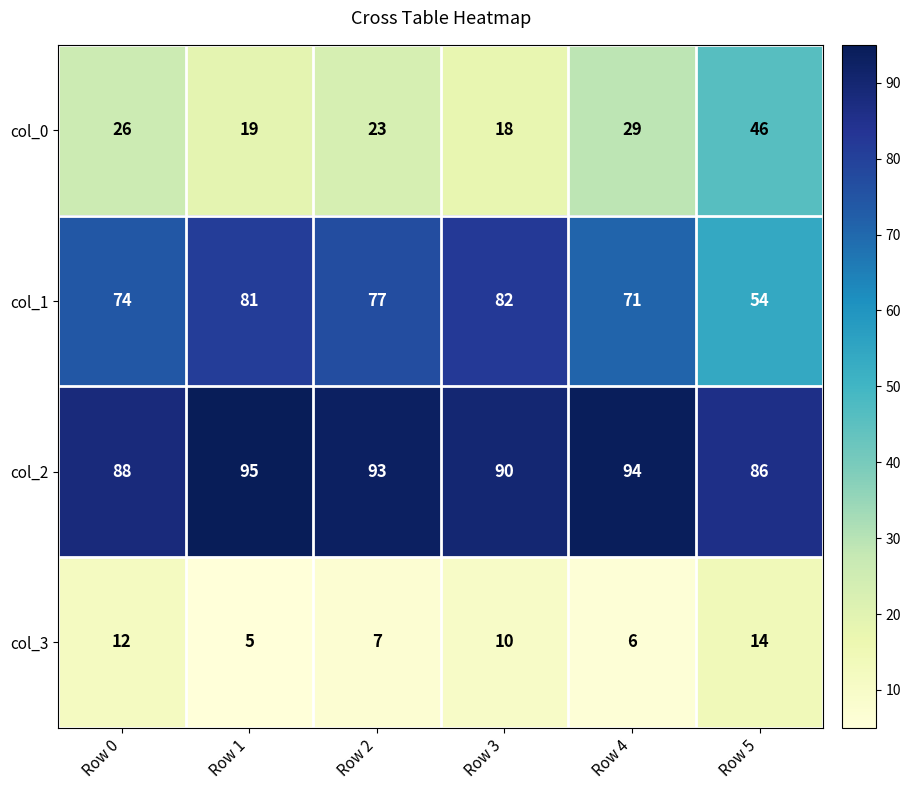

Which label corresponds to the largest value in the chart?

Row 1